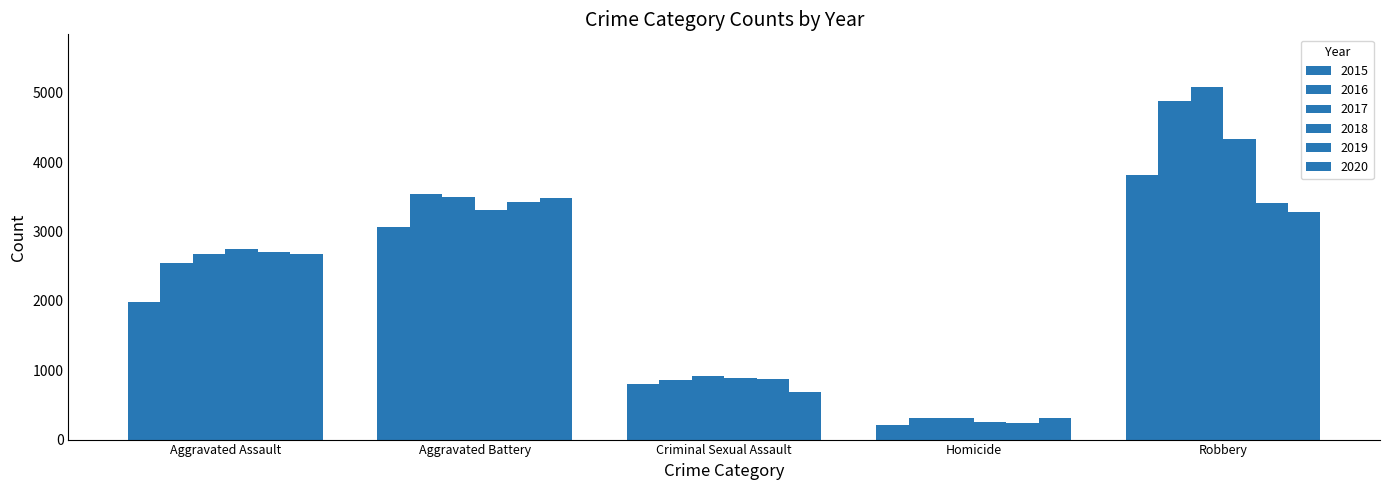

How many distinct data groups are displayed?

6